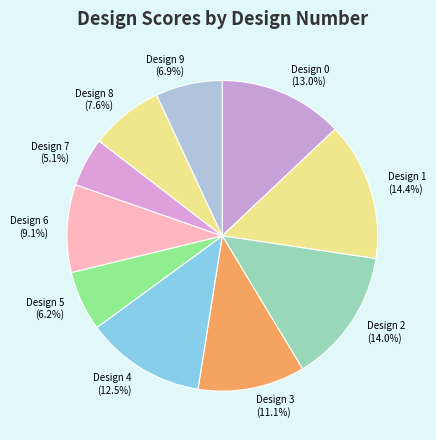

Count the number of slices in the pie.

10